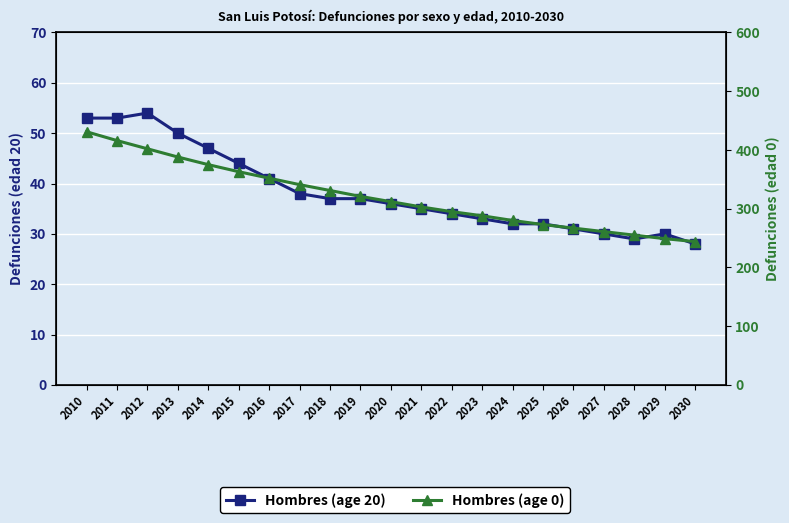

True or false: Hombres (age 0) and Hombres (age 20) cross at least once.

False